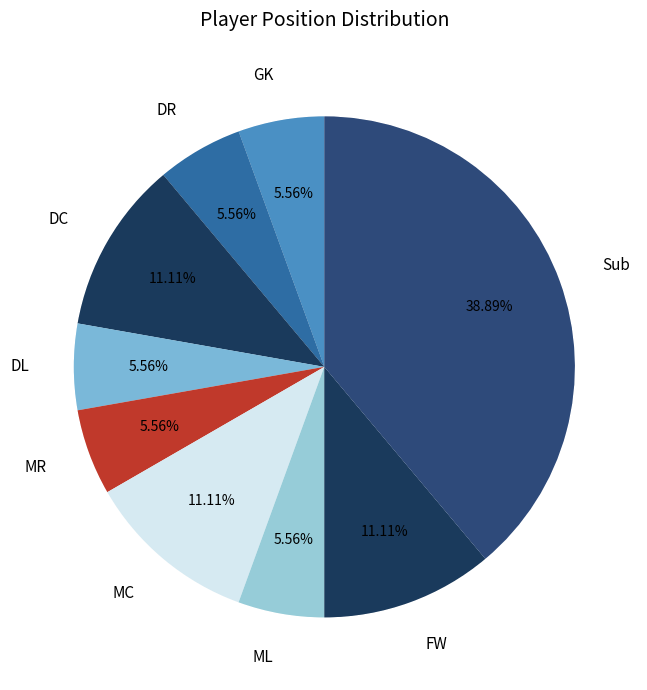

Approximately how many times larger is the value at ML compared to DL?

1.0